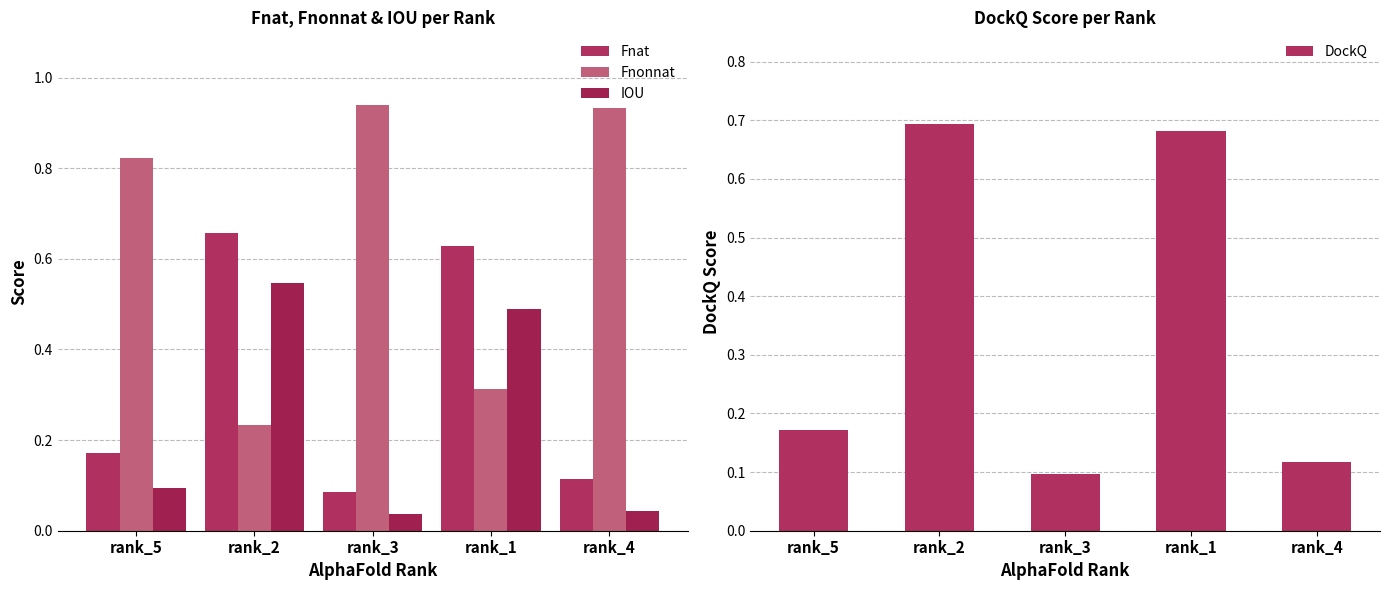

At which category is the sum across all series the highest?

rank_2